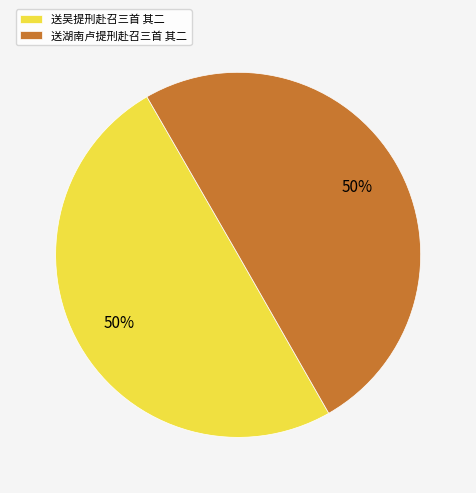

How many segments does this pie chart have?

2